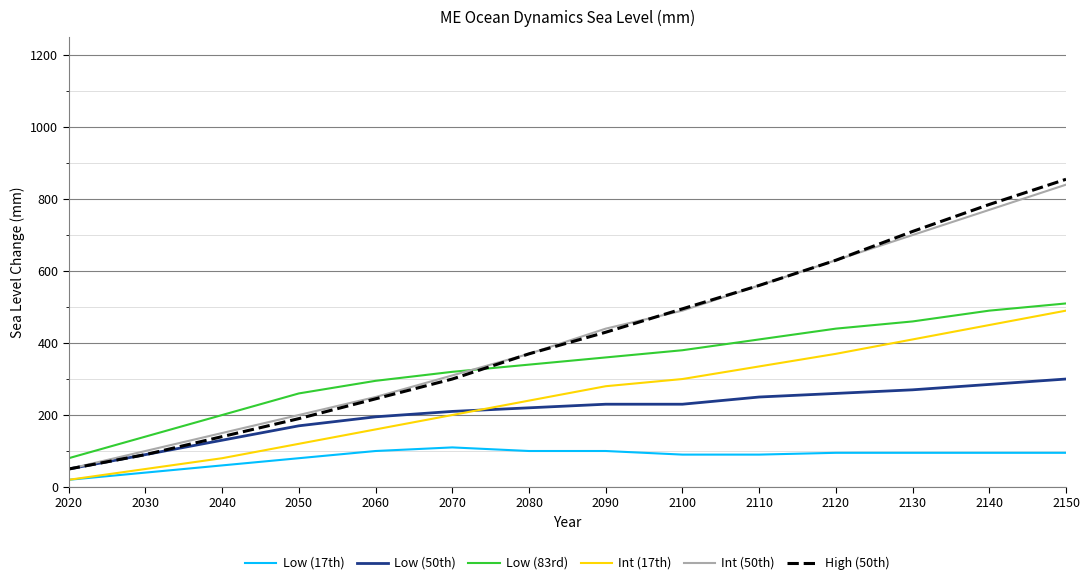

What is the greatest value displayed?

855